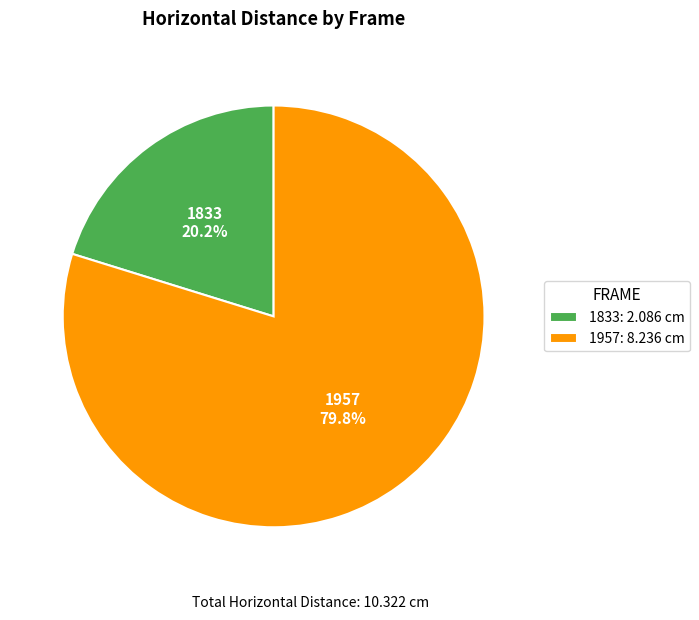

Which slice is the largest?

1957